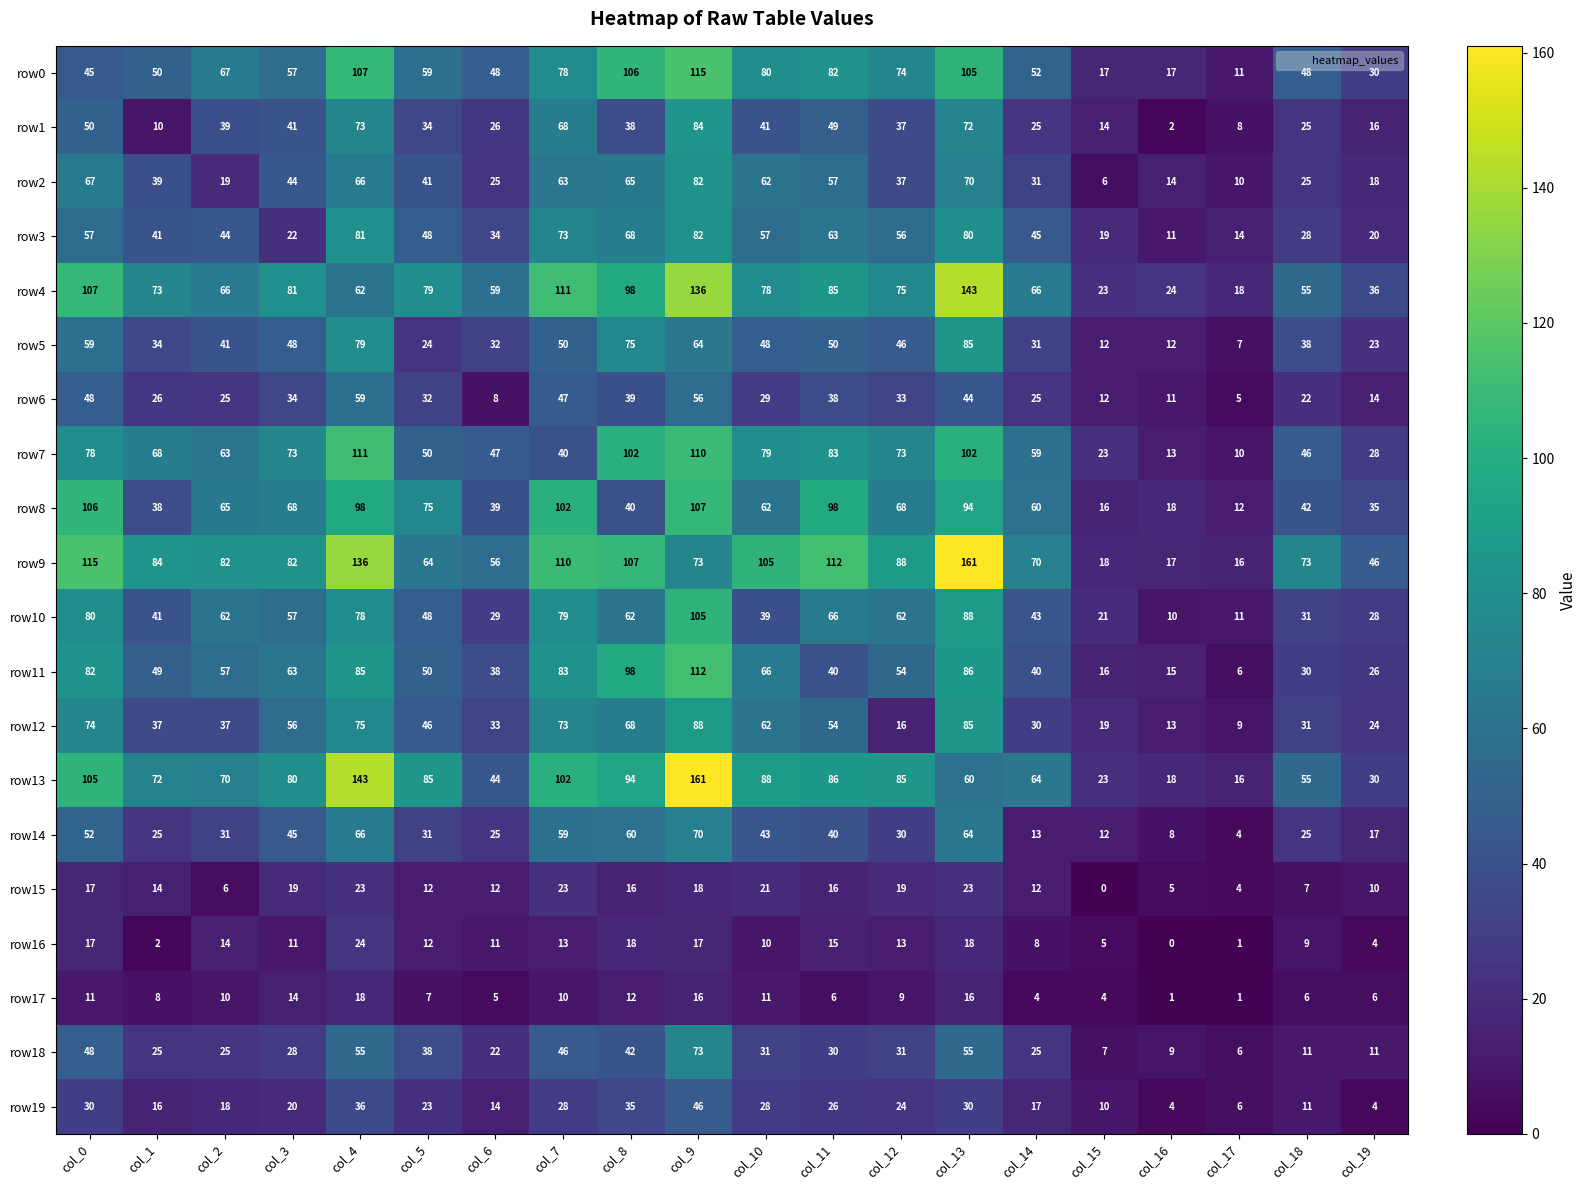

What is the greatest value displayed?

161